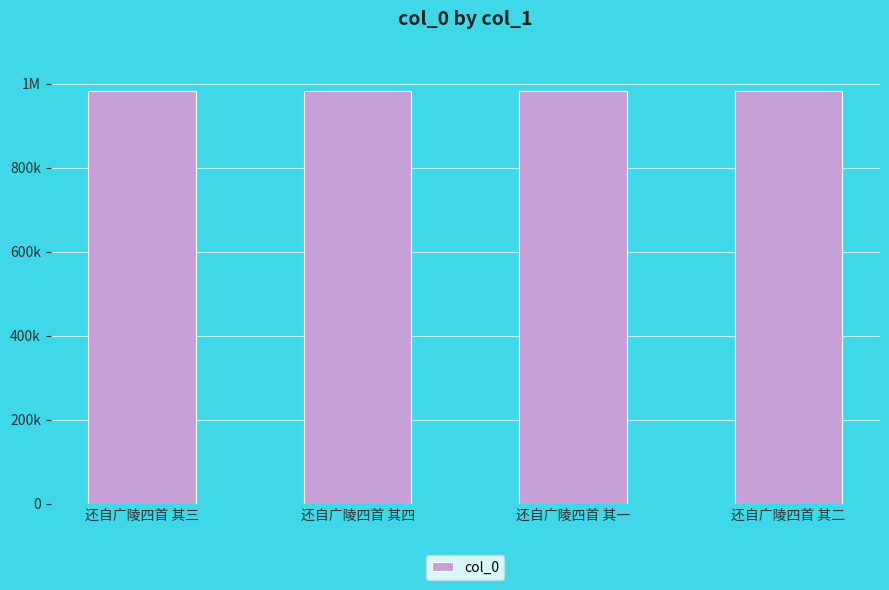

Is it true that the value at 还自广陵四首 其三 is 982354?

True